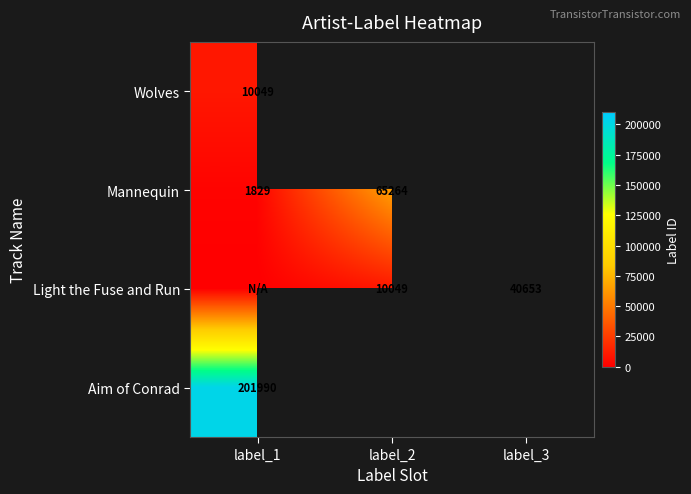

Which category has the highest value across all series?

label_1